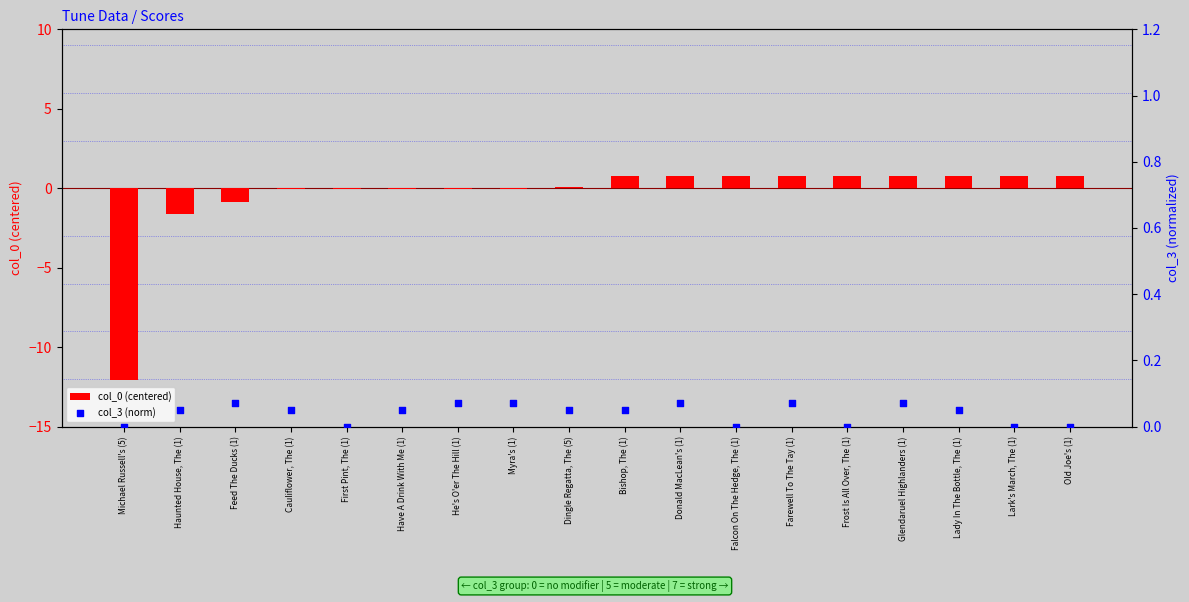

Which series has the largest total across all categories?

col_3 (norm)